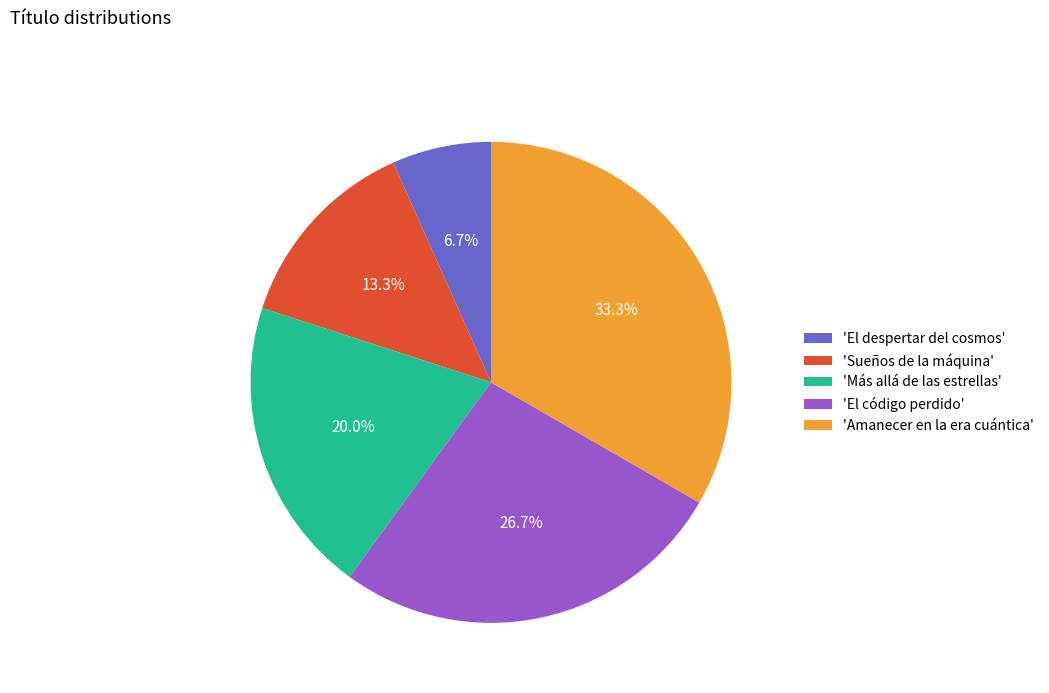

Is there a majority slice in this chart?

No